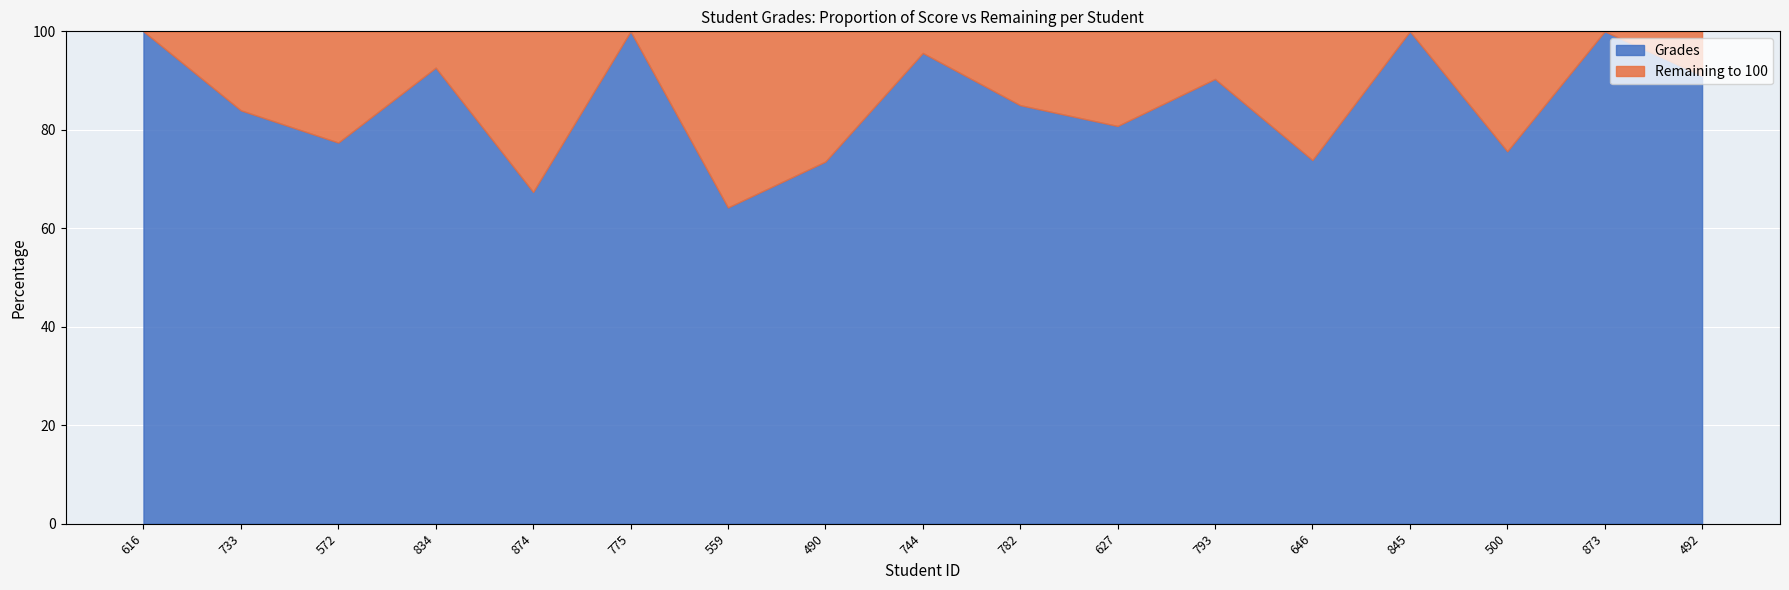

What is the sum of the Remaining values at 490 and 500?

50.8